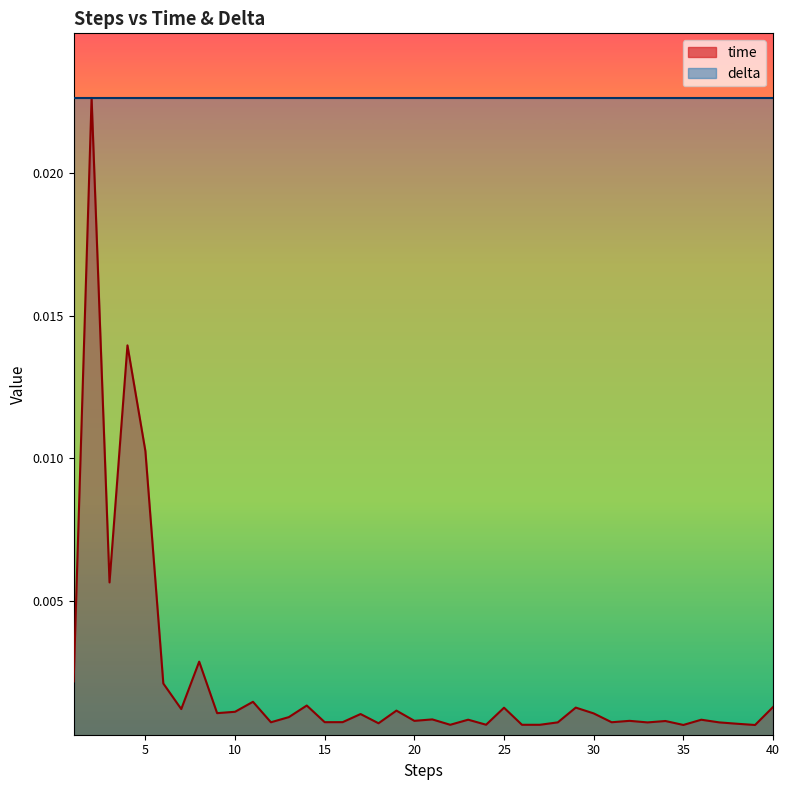

Rank the categories by value from lowest to highest.

39, 35, 27, 22, 26, 24, 38, 18, 33, 37, 28, 12, 31, 15, 16, 34, 20, 32, 36, 23, 21, 13, 17, 30, 9, 10, 19, 7, 25, 29, 40, 14, 11, 6, 1, 8, 3, 5, 4, 2